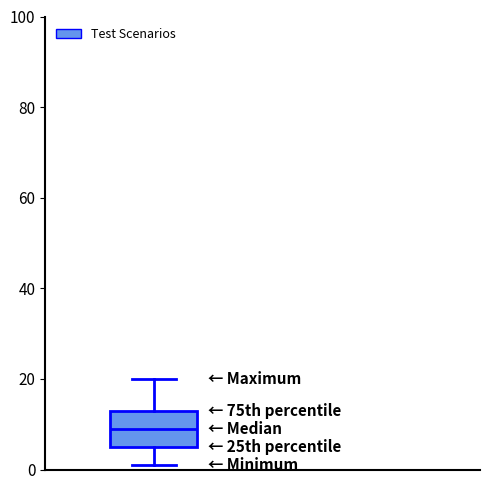

Where is the upper edge of the box on the y-axis? The values are not printed on the chart, so give them approximately, as read against the axis.

14